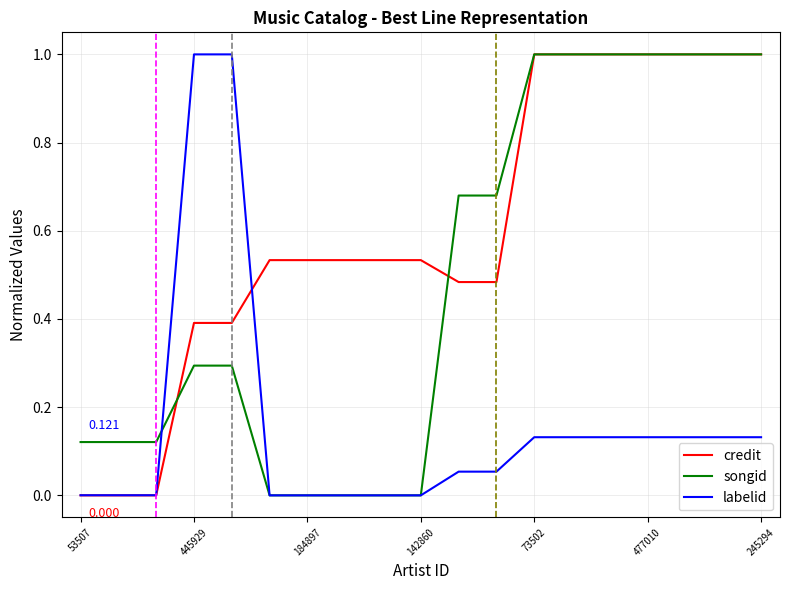

What is the difference between the maximum and second lowest values in the songid series?

1.0